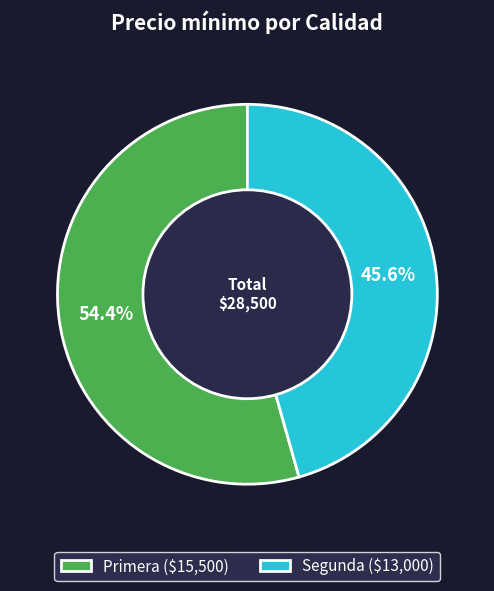

To the nearest percent, what is the average slice percentage?

50%